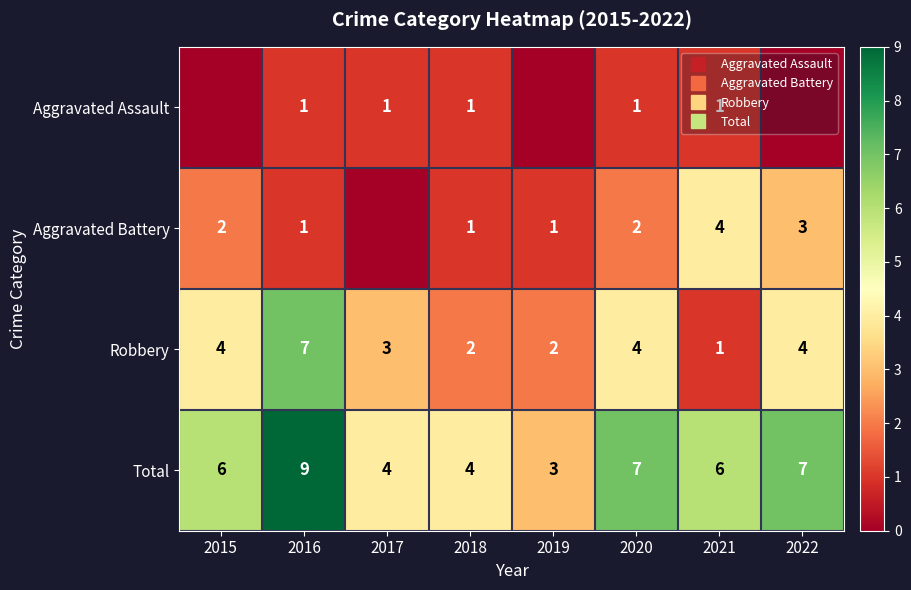

True or false: Aggravated Assault has a value of 0 at 2020.

False